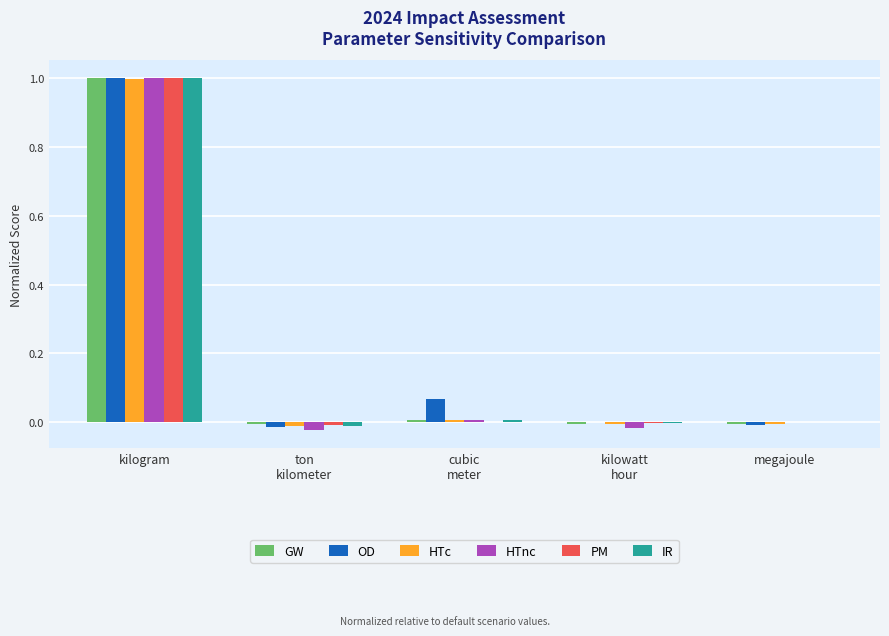

What are all the series names shown in the legend?

GW, OD, HTc, HTnc, PM, IR